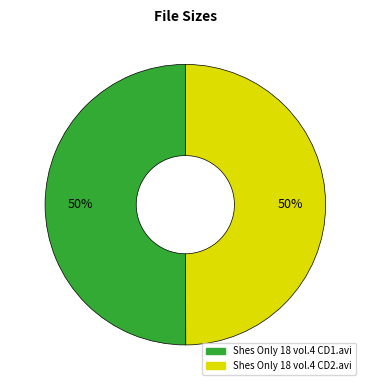

Approximately how many times larger is the value at Shes Only 18 vol.4 CD1.avi compared to Shes Only 18 vol.4 CD2.avi?

1.0